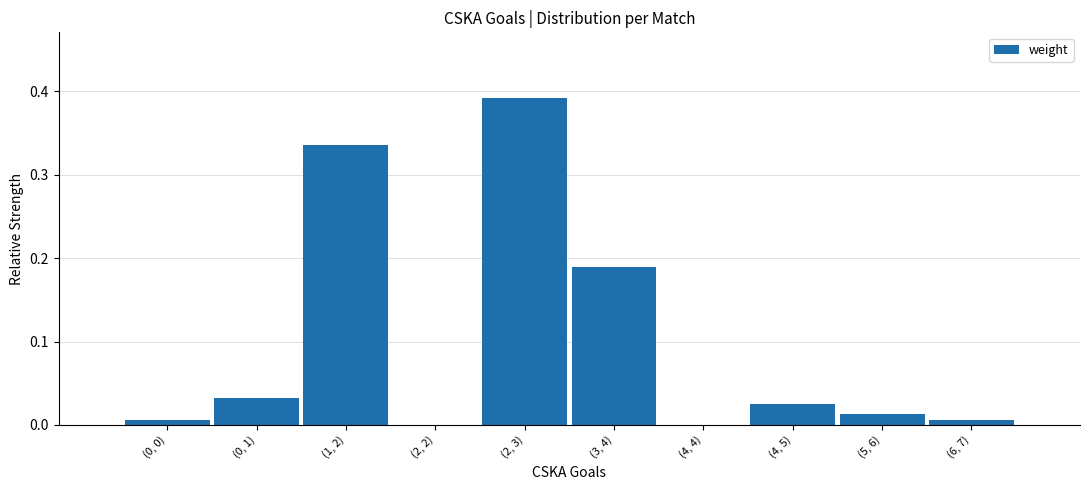

Which label corresponds to the largest value in the chart?

(2, 3)